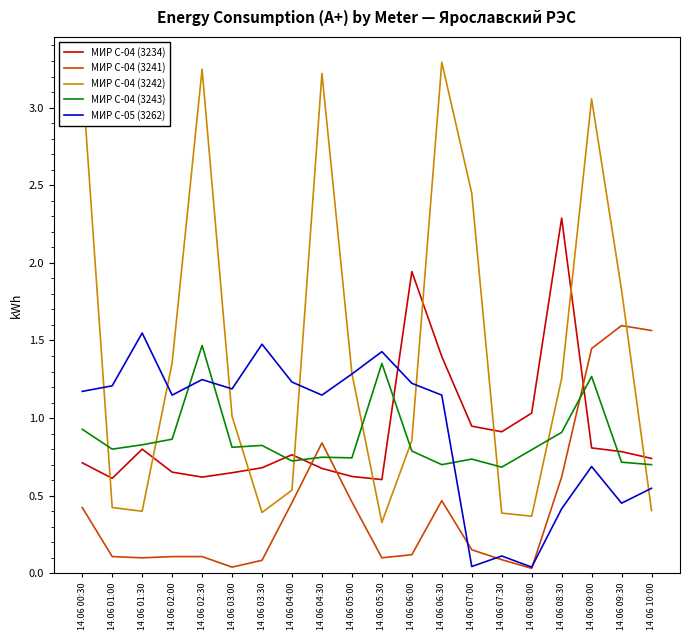

How many series are shown in this chart?

5